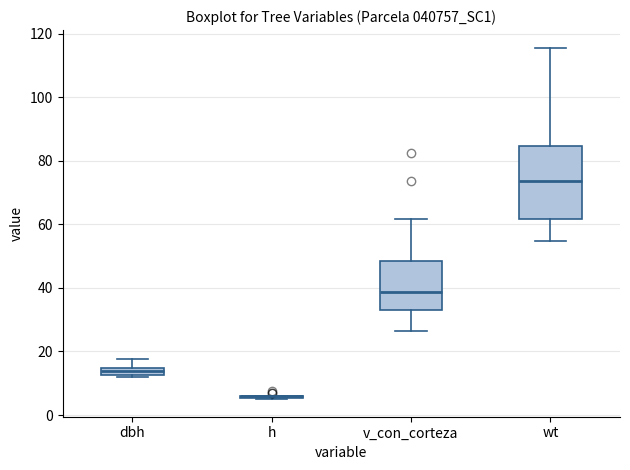

Where is the lower edge of the box for v_con_corteza on the y-axis? The values are not printed on the chart, so give them approximately, as read against the axis.

34